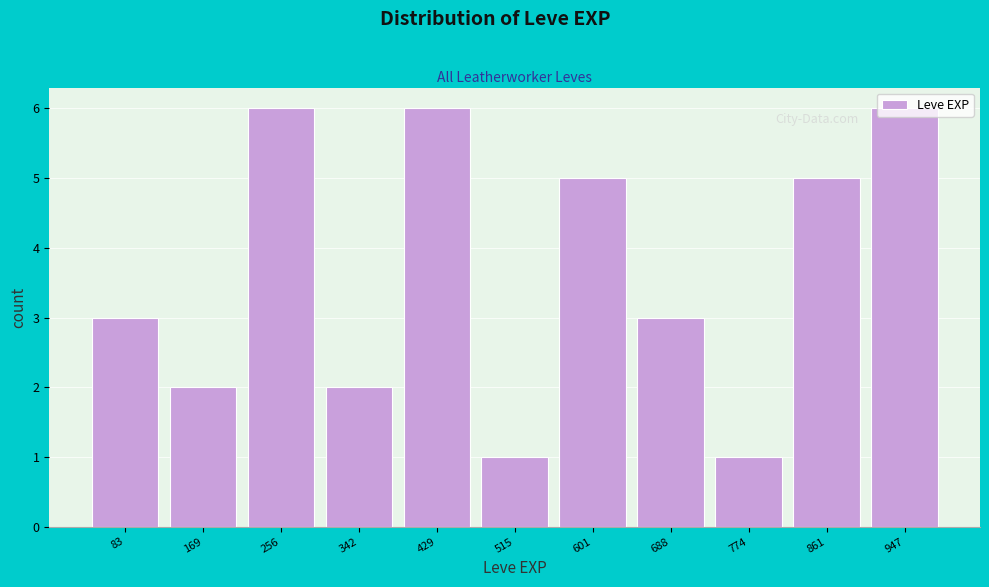

Reading left to right, transcribe this chart: for each bar, give the range it covers on the x-axis and its height. Neither the bar edges nor the heights are printed on the chart, so give them approximately, as read against the axes.

40 to 130: 3
130 to 210: 2
210 to 300: 6
300 to 390: 2
390 to 470: 6
470 to 560: 1
560 to 650: 5
650 to 730: 3
730 to 820: 1
820 to 900: 5
900 to 990: 6